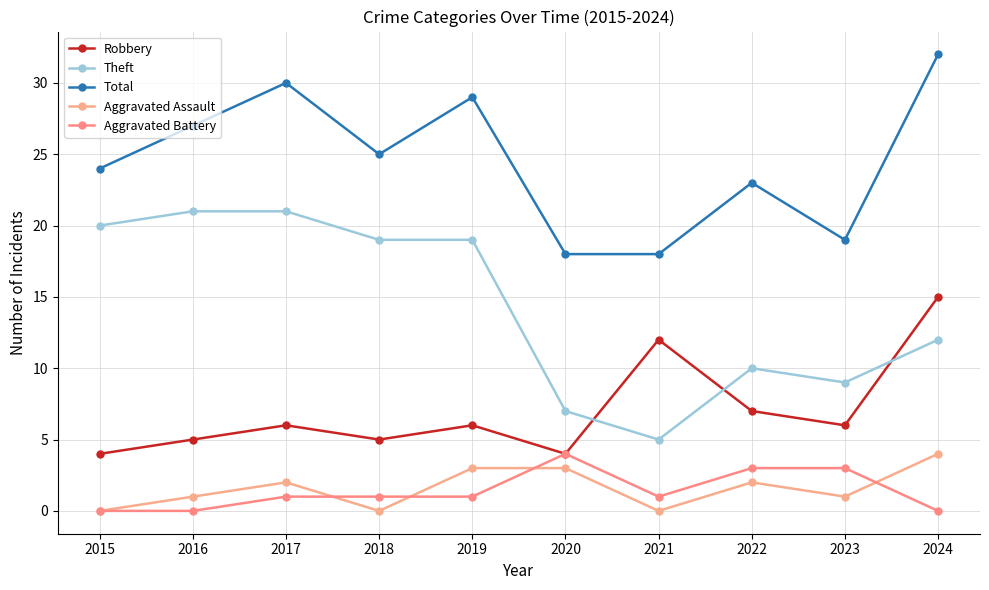

Rank the series by their maximum value, from lowest to highest.

Aggravated Assault, Aggravated Battery, Robbery, Theft, Total